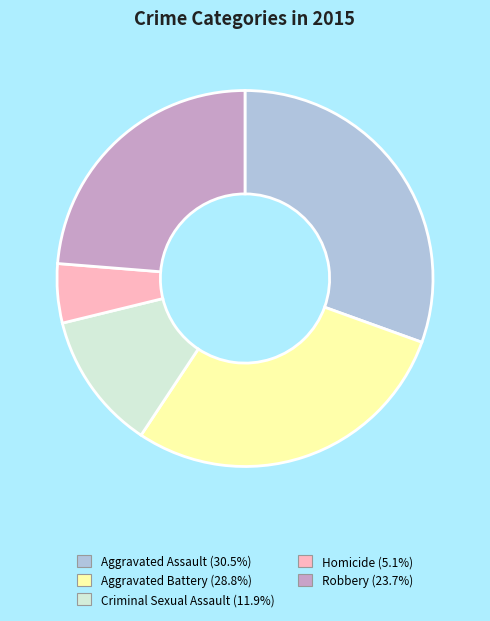

The Homicide slice represents 5% of the pie. True or false?

True